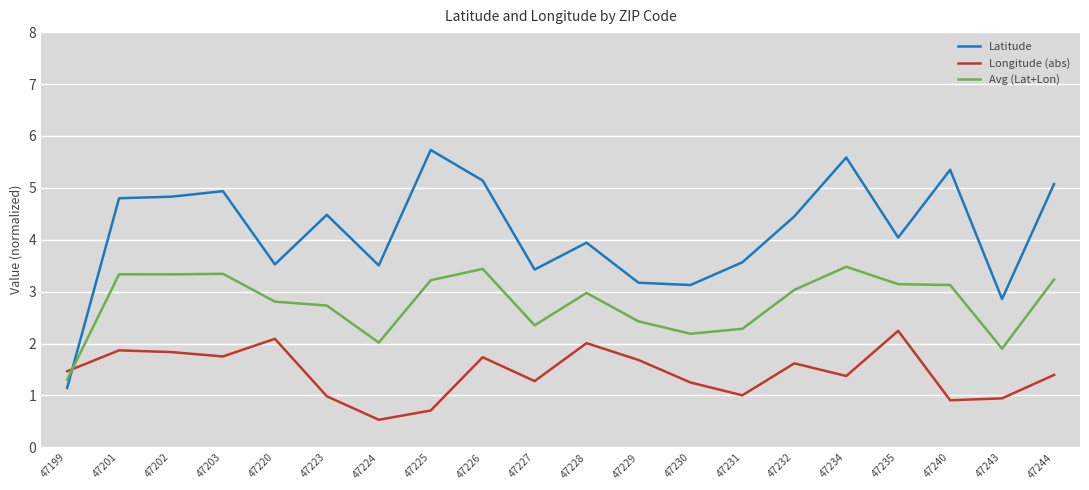

After their last crossing, which series has the higher values: Latitude or Longitude (abs)?

Latitude